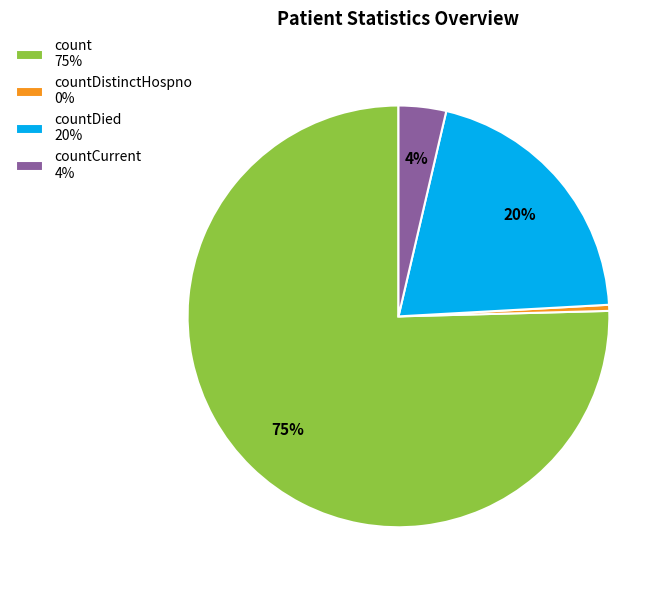

Between count 75% and countDistinctHospno 0%, which is larger?

count 75%